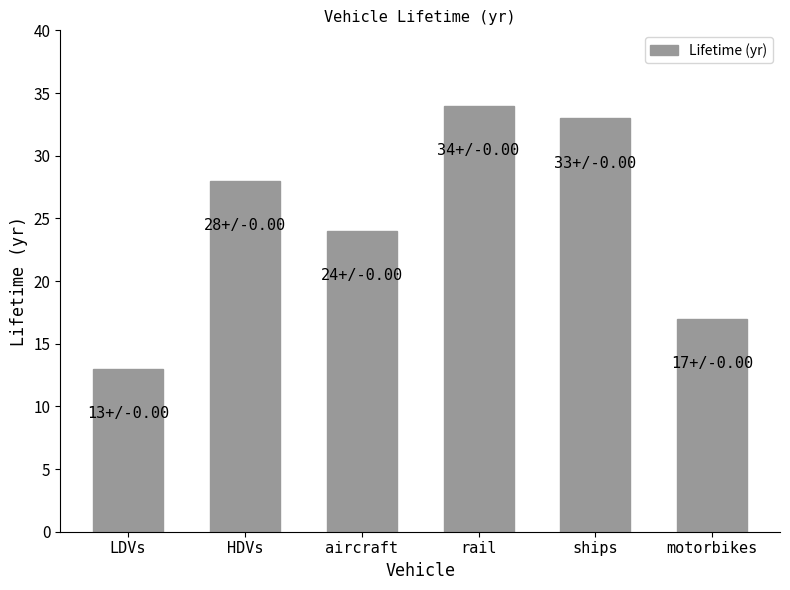

What is the smallest value displayed?

13